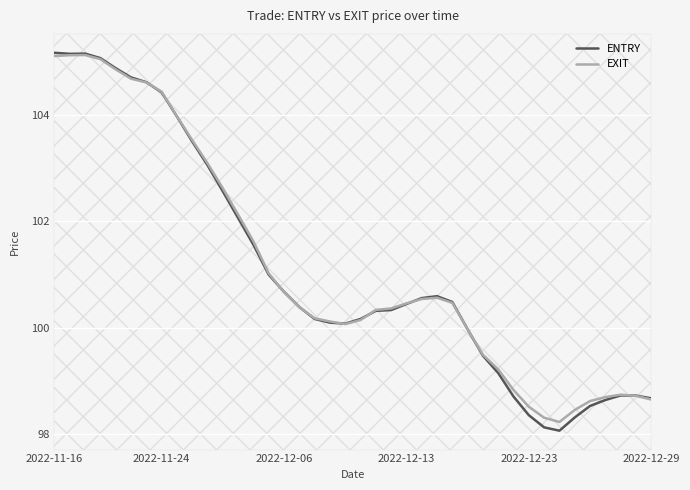

What is the minimum value shown in the chart?

98.1